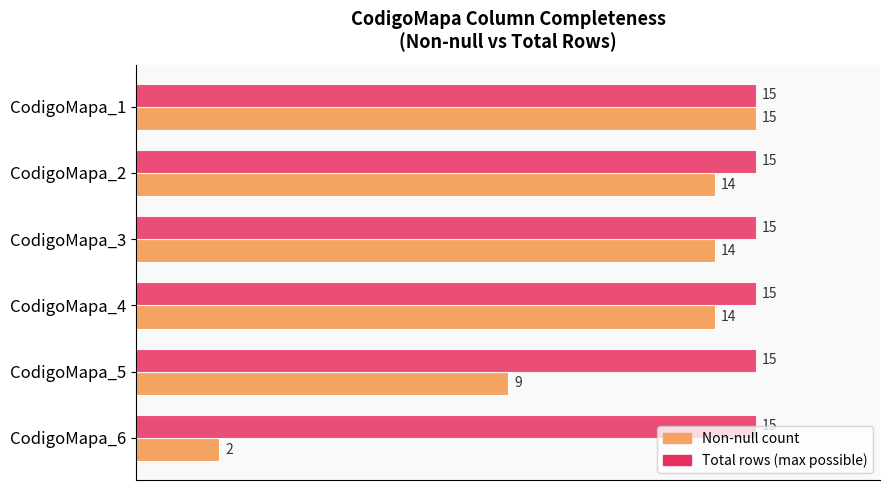

Is it true that Non-null count equals 14 at CodigoMapa_3?

True